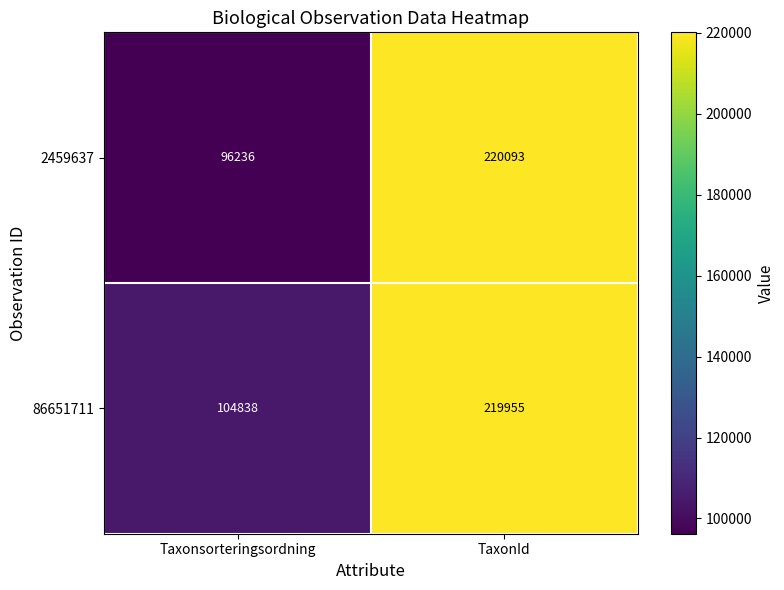

Which series has the widest spread of values?

2459637